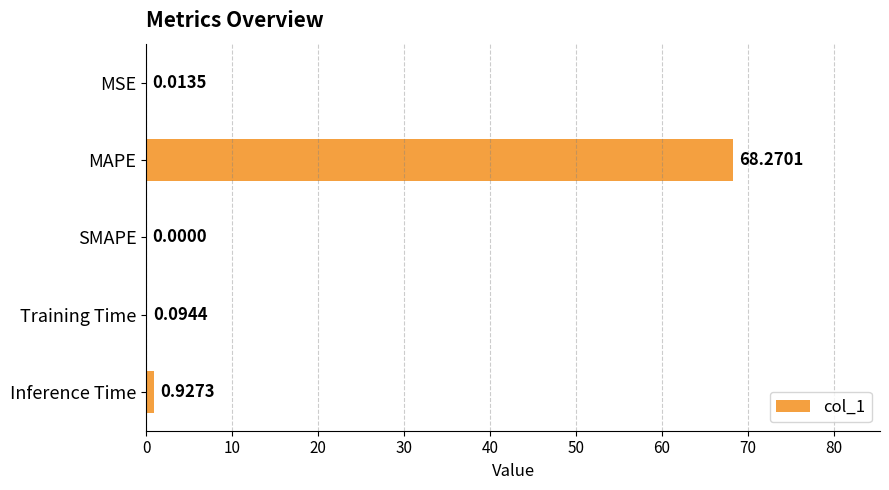

At which category does the chart reach its peak across all series?

MAPE